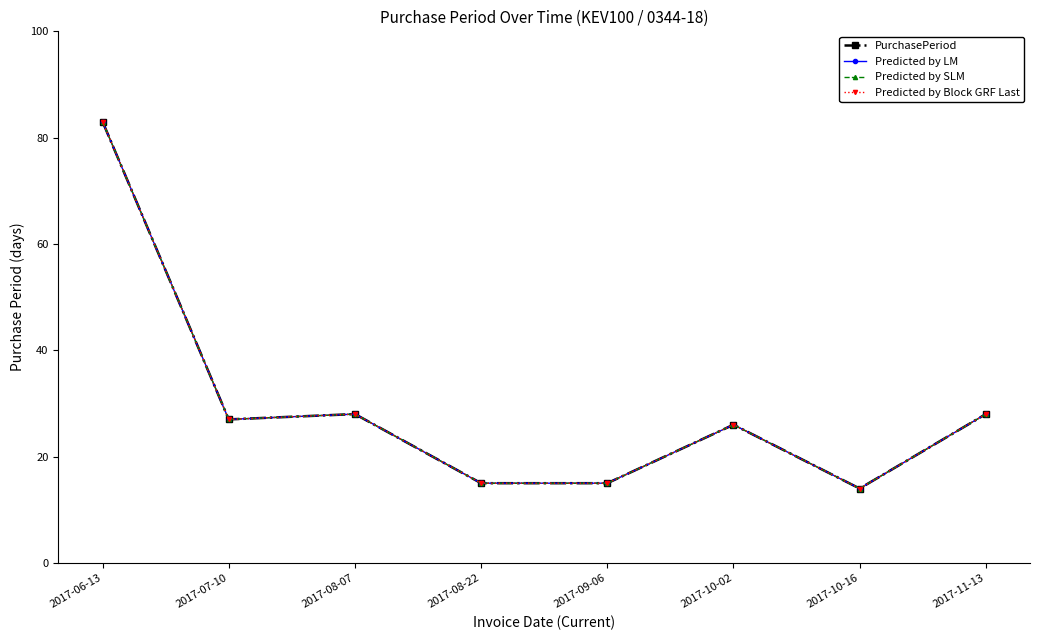

Does the chart have visible grid lines?

No